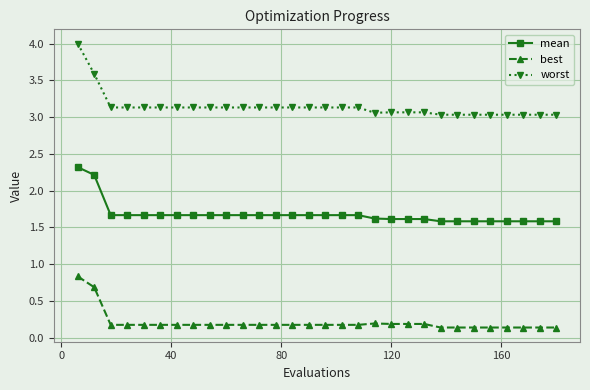

What is the maximum value for best?

0.8